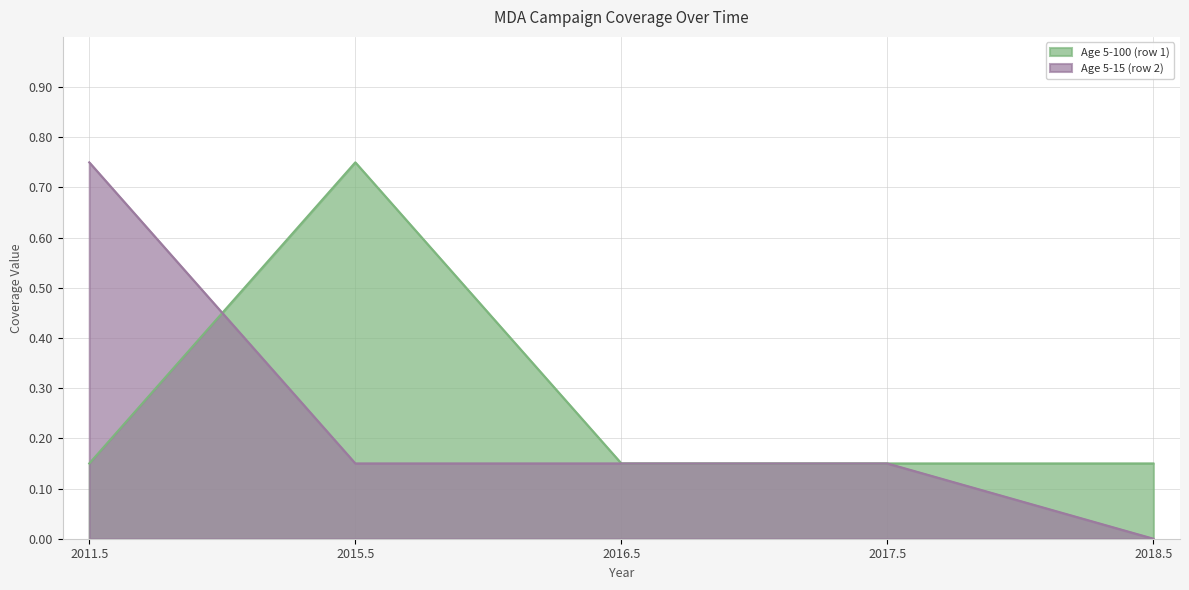

Rank the series by their maximum value, from lowest to highest.

Age 5-100 (row 1), Age 5-15 (row 2)